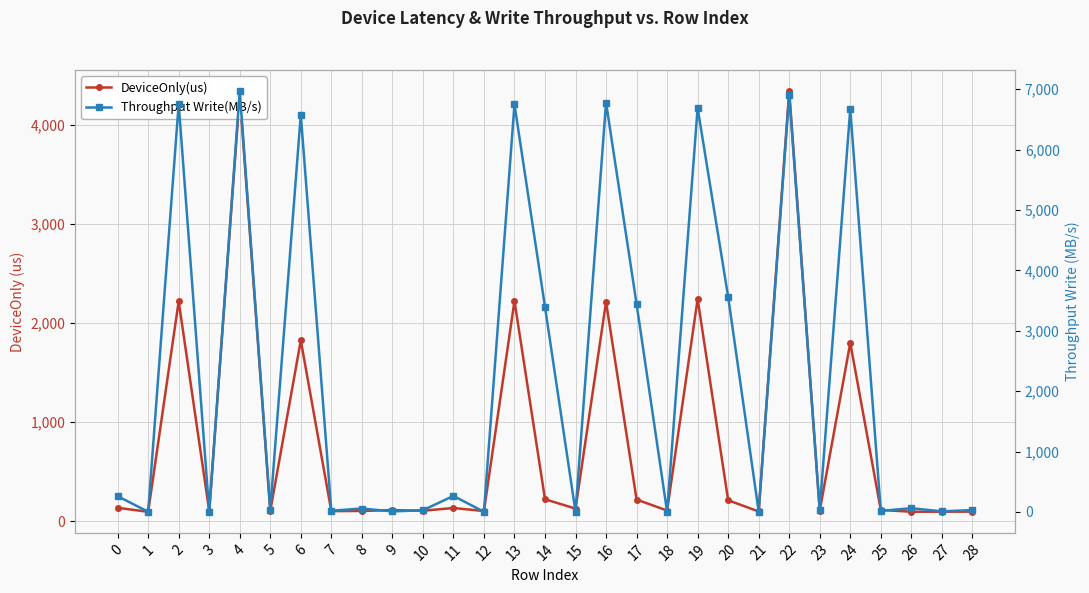

What is the difference between the second highest and second lowest values in the Throughput Write(MB/s) series?

6909.0